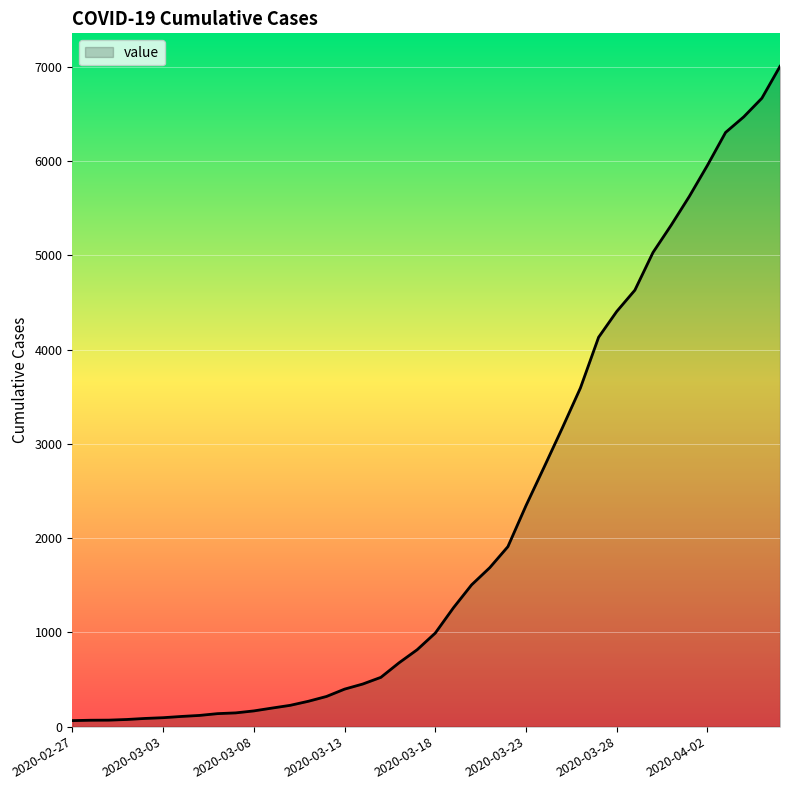

What is the greatest value displayed?

7004